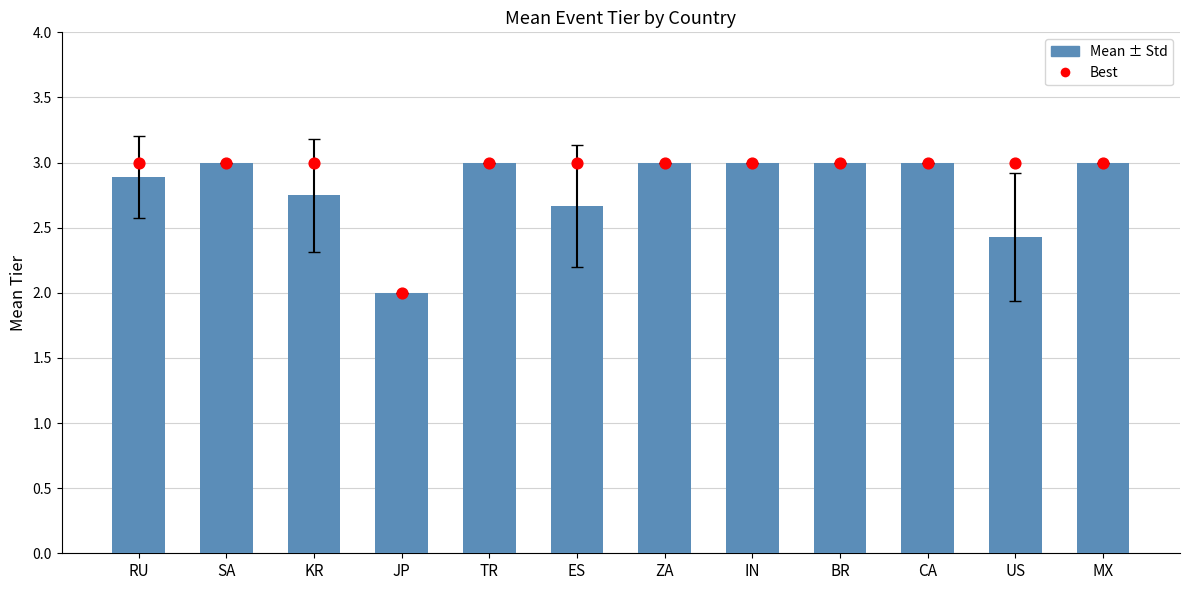

Which series has the largest total across all categories?

Best